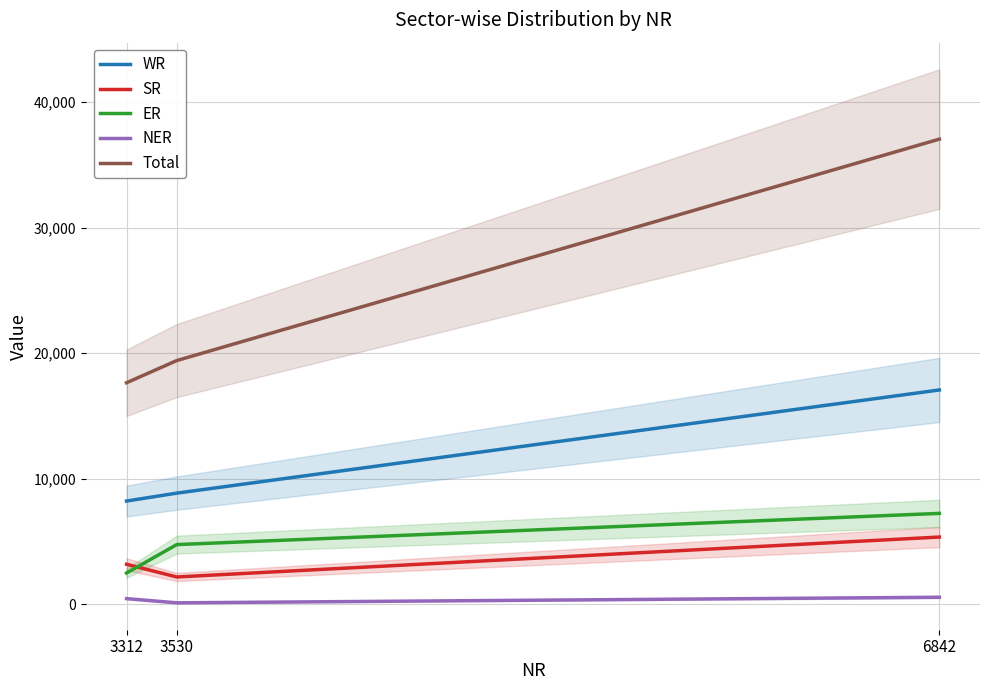

The ER series shows 11135 at 6842. True or false?

False